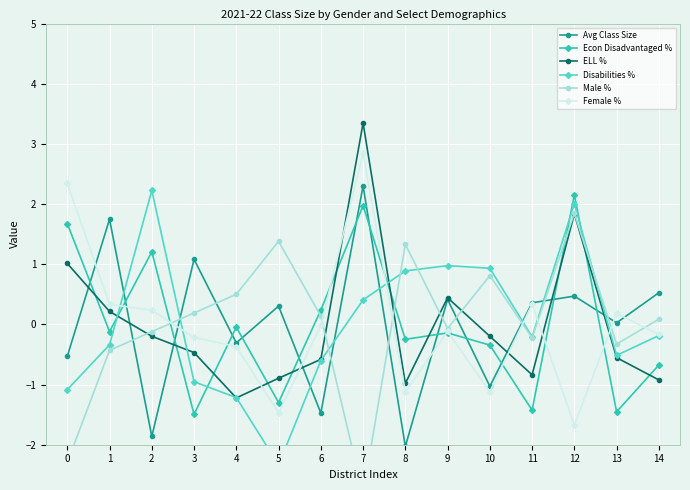

What value does the Female % series have at 0?

2.3